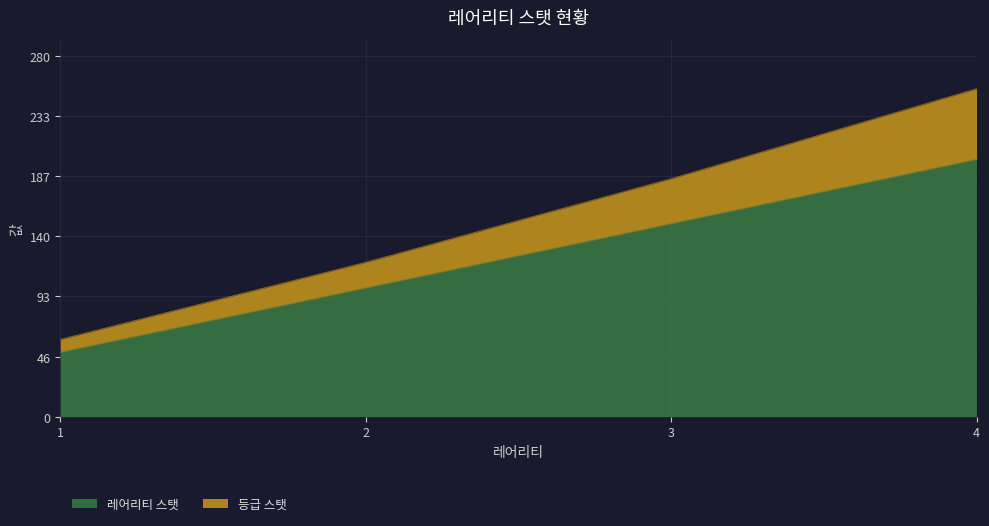

Reading left to right, extract all data points from this chart.

레어리티 스탯: 1=50	2=100	3=150	4=200
등급 스탯: 1=60	2=120	3=185	4=255